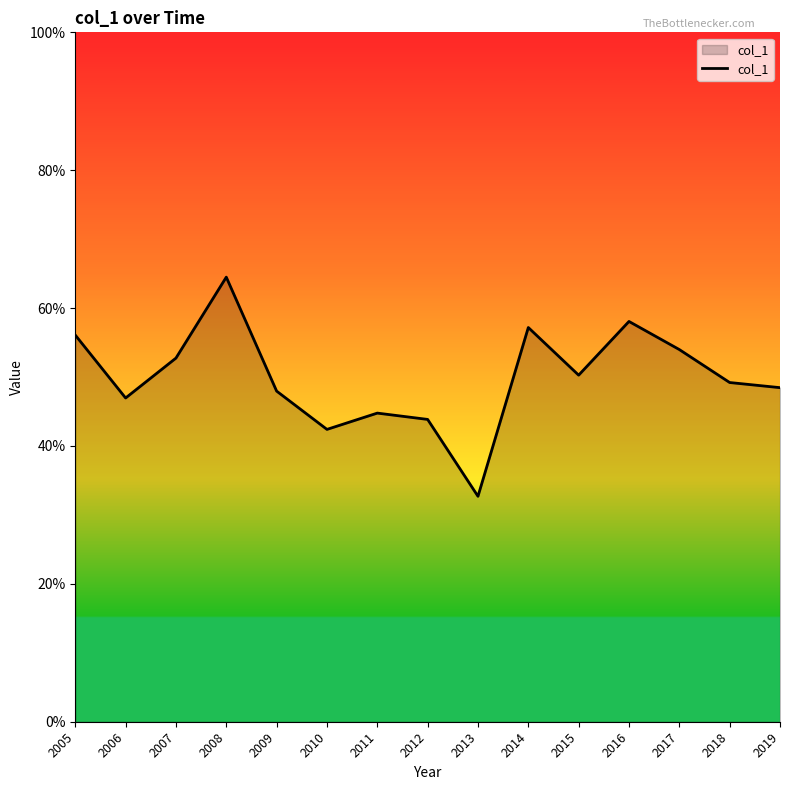

Which label corresponds to the smallest value in the chart?

2013